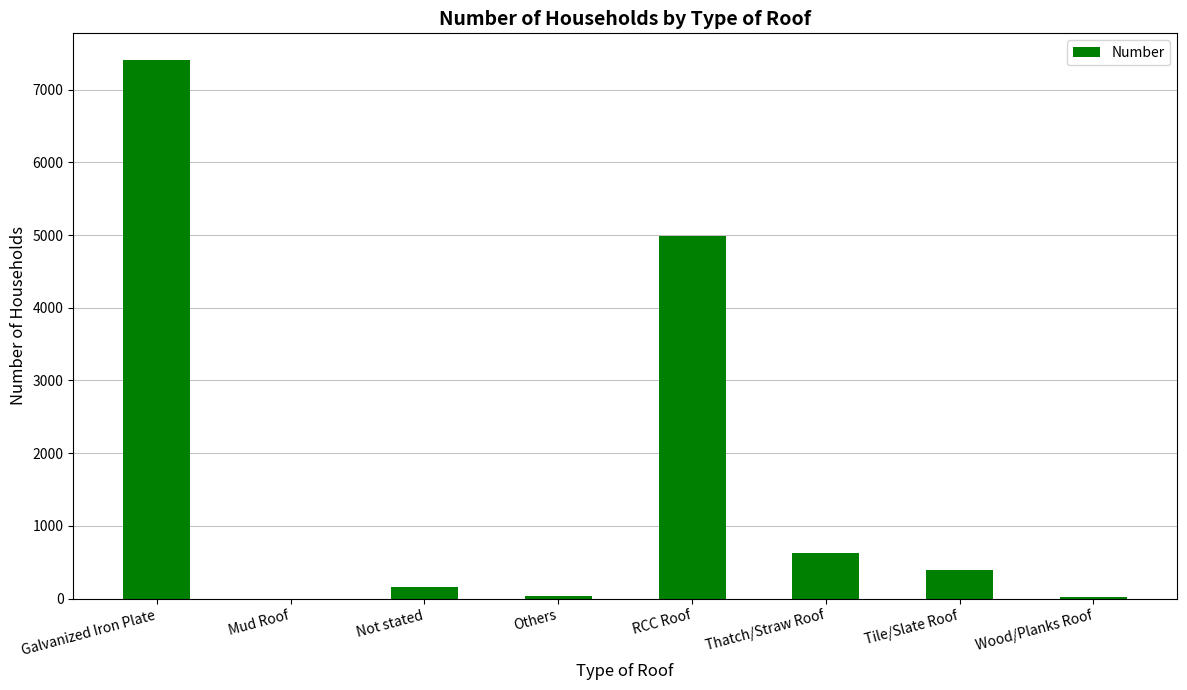

What is the maximum value shown in the chart?

7405